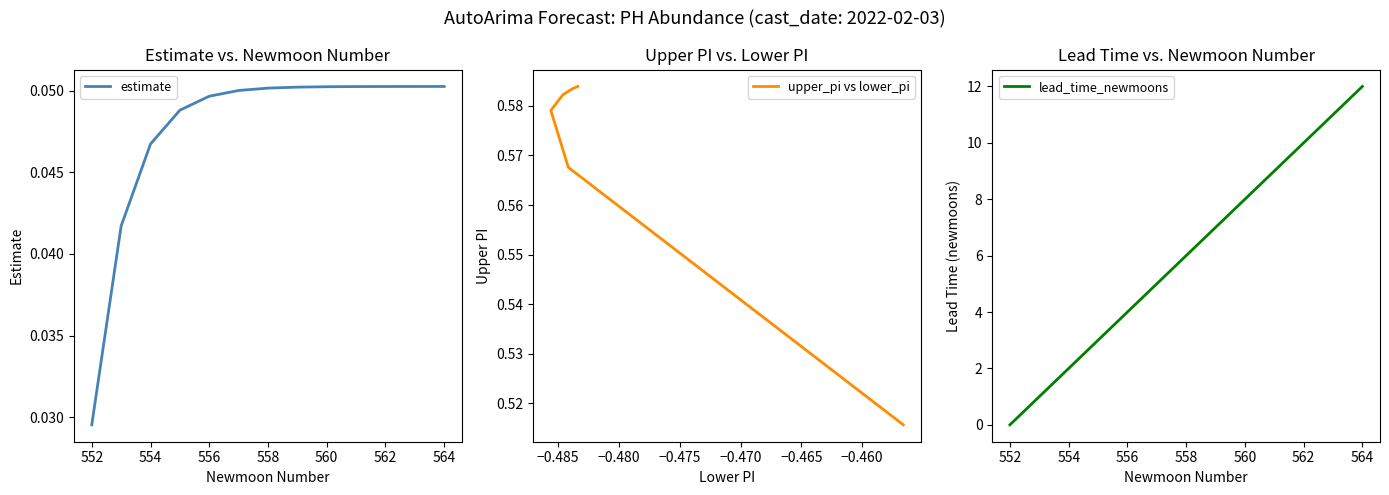

What is the value of the lead_time_newmoons point at the 6th from the left?

5.0